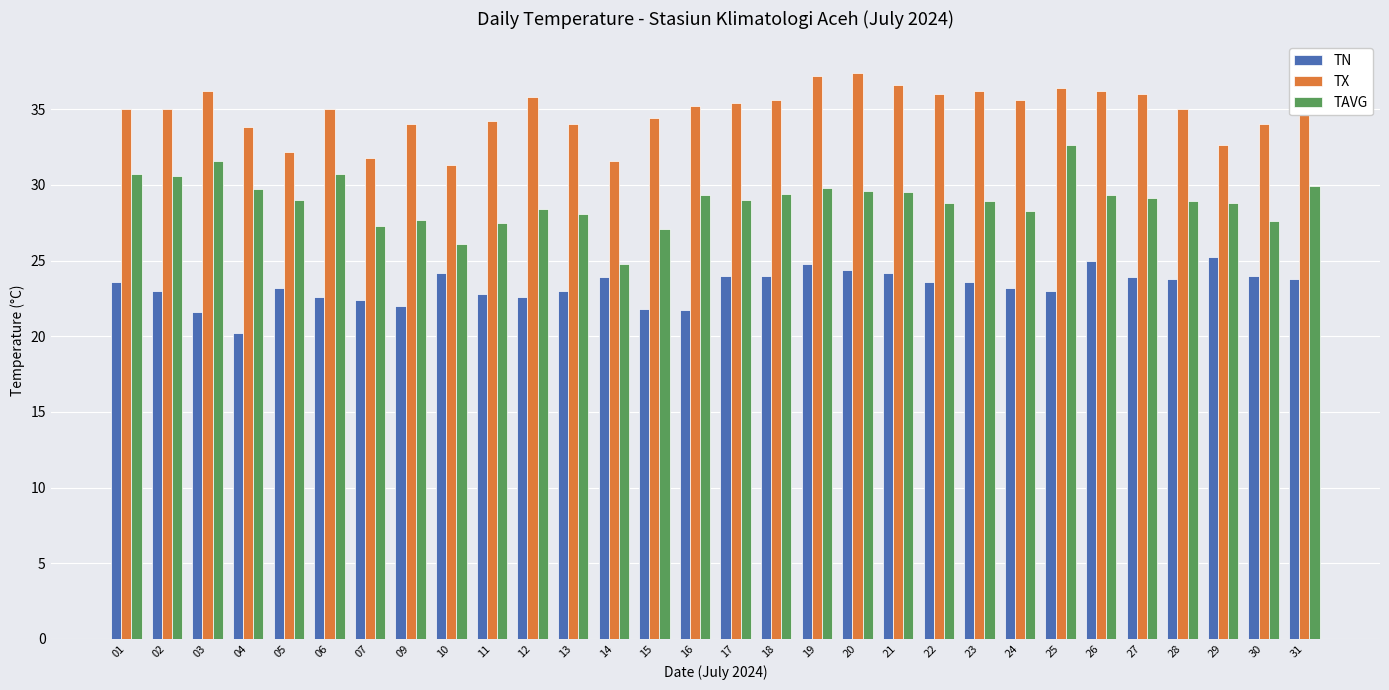

At which category is the sum across all series the highest?

25